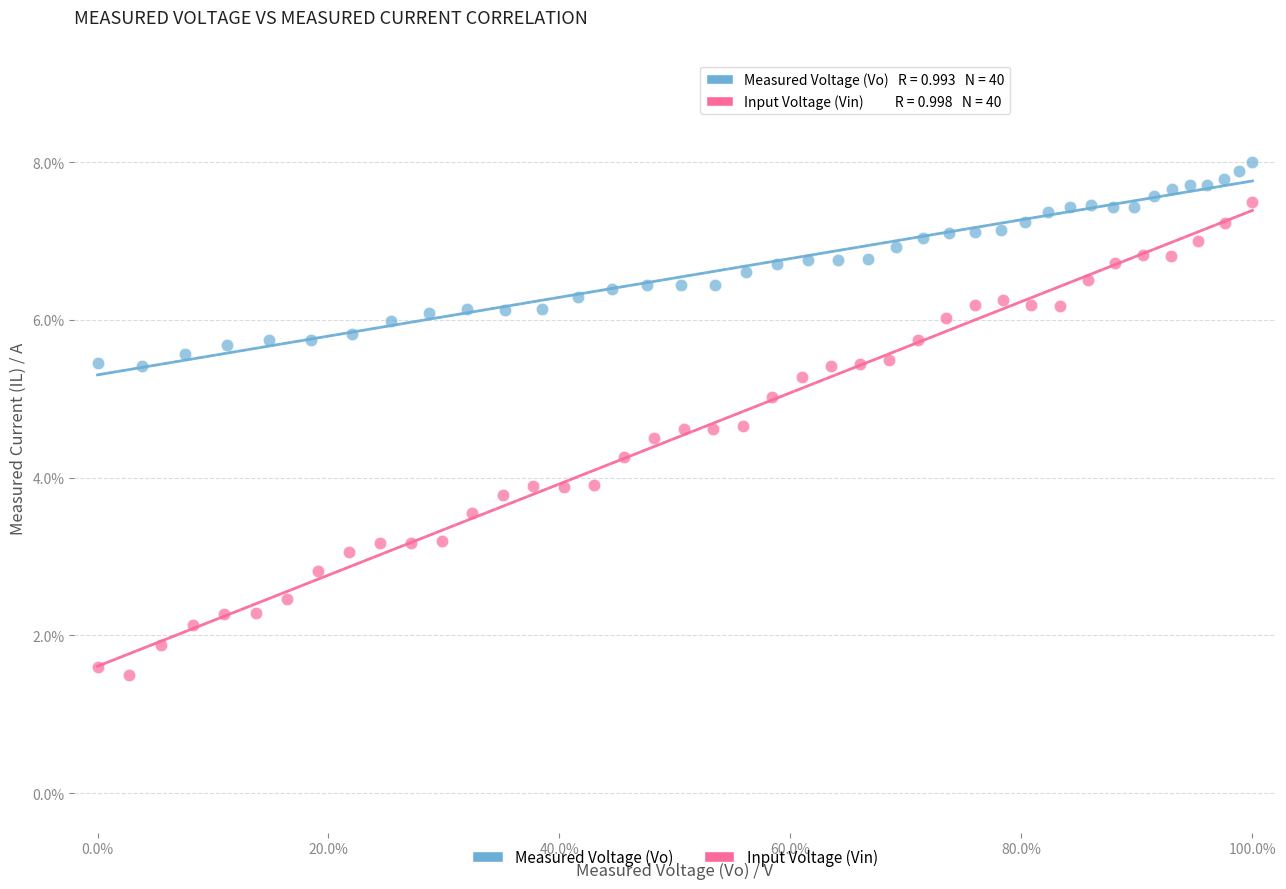

Which series has the largest Y range (max minus min)?

Input Voltage (Vin)